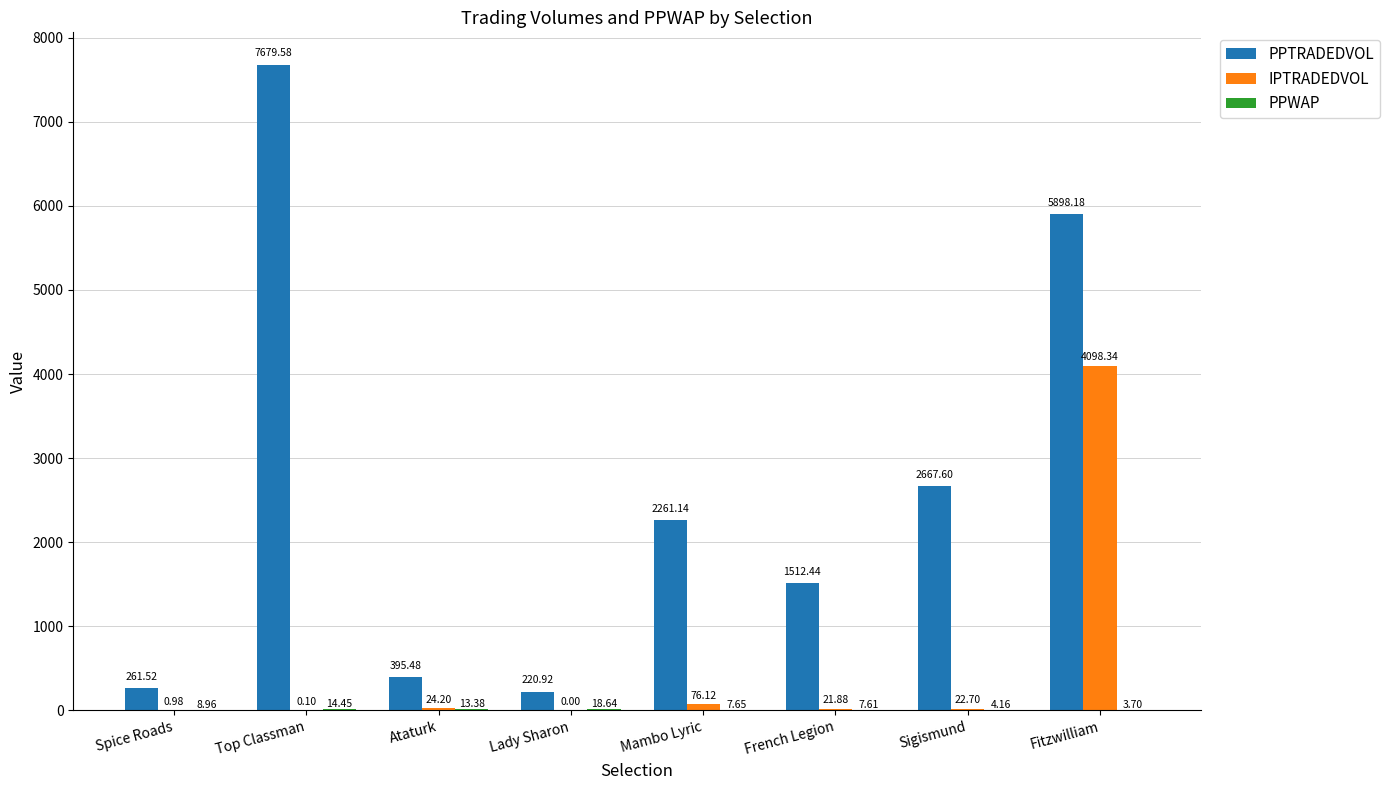

At which label is PPTRADEDVOL closest to 3950?

Sigismund